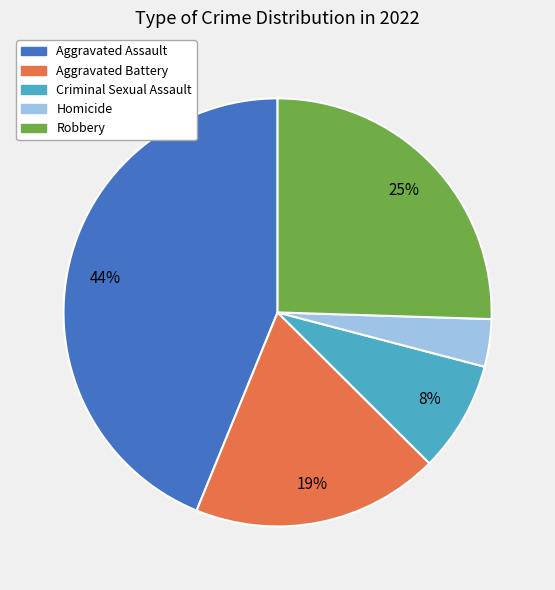

To the nearest percent, what percentage of the pie is Aggravated Assault?

44%